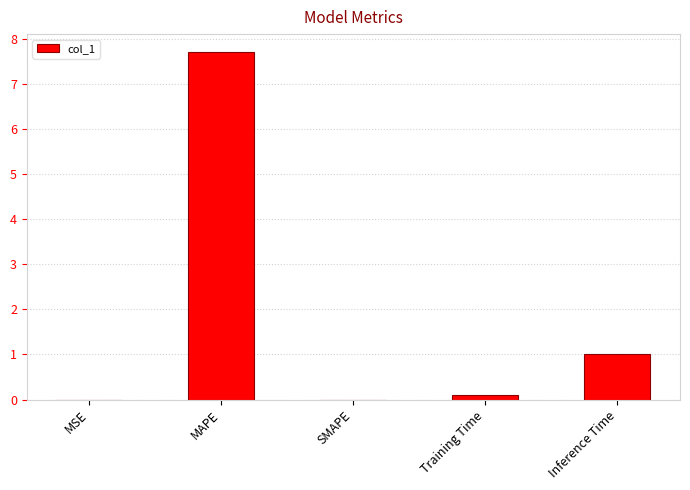

What is the greatest value displayed?

7.7